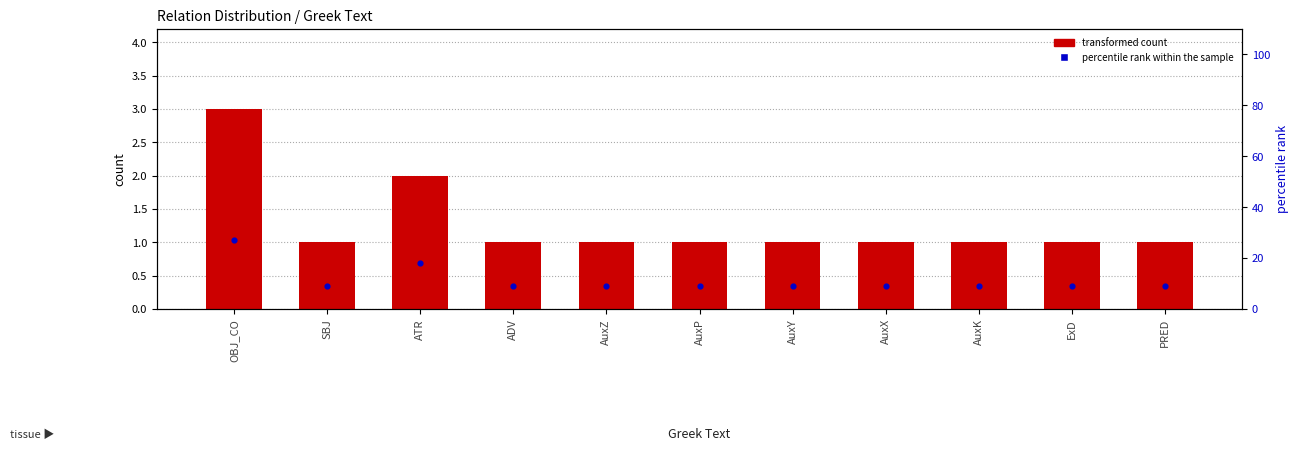

At how many categories does at least one series exceed 2?

11